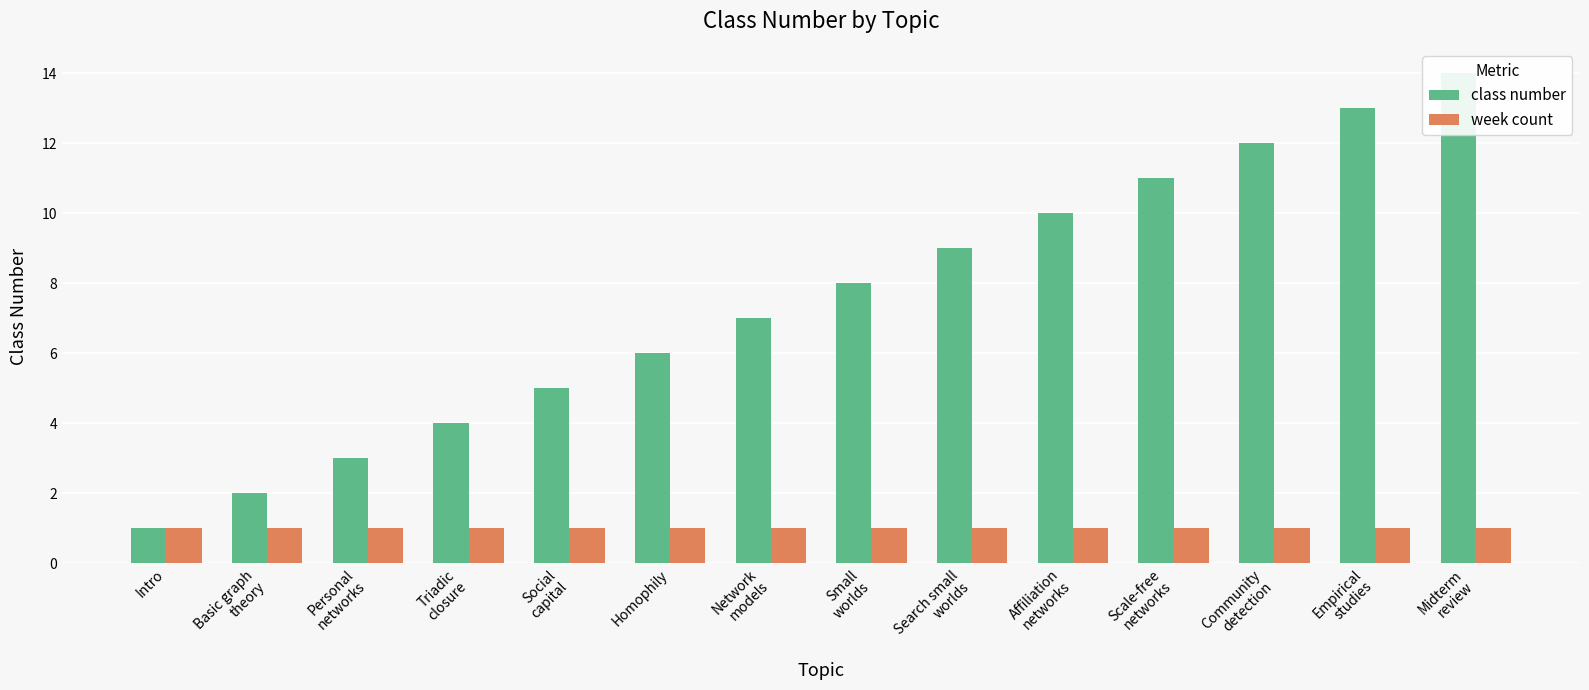

Are the bars horizontal?

No